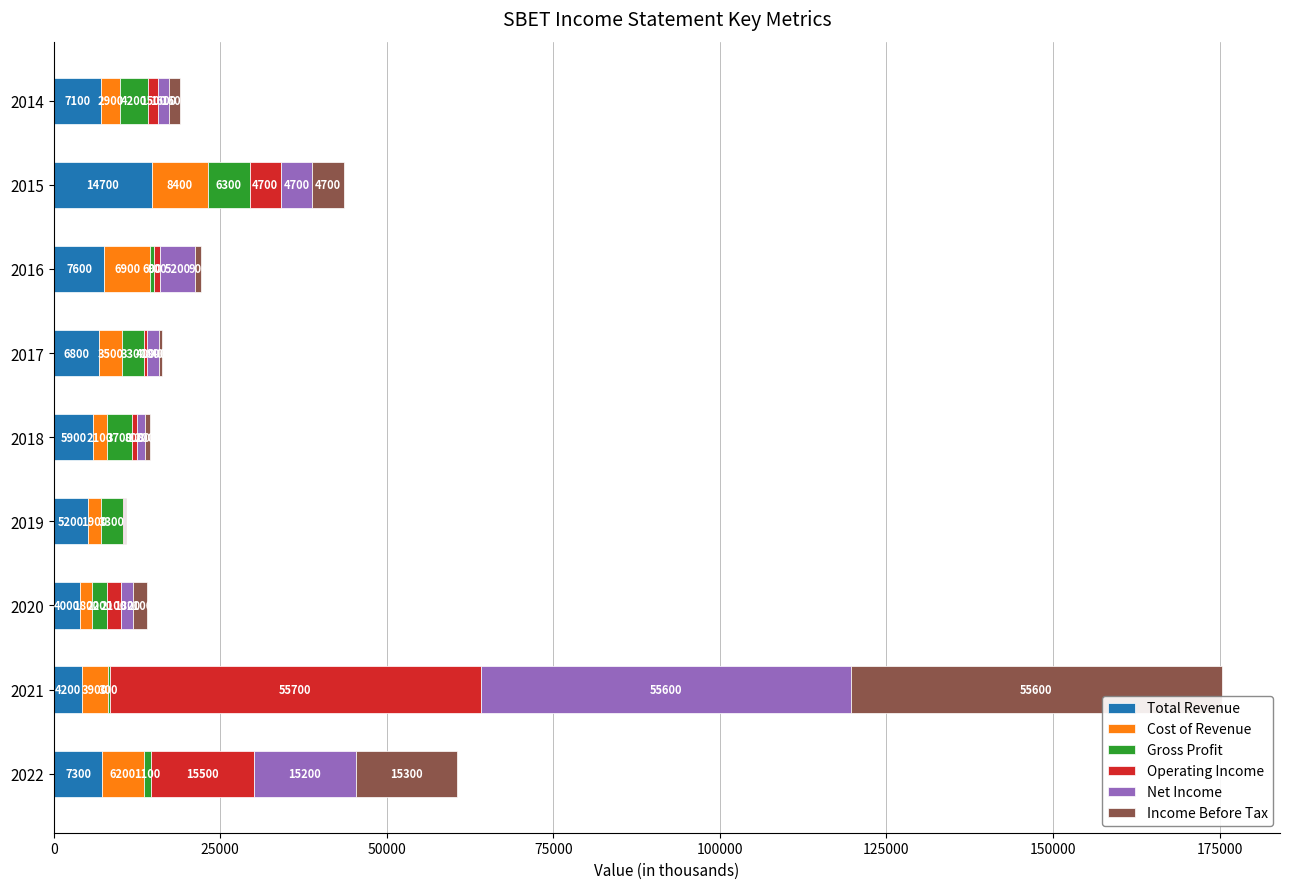

At which label is Total Revenue closest to 9350?

2016